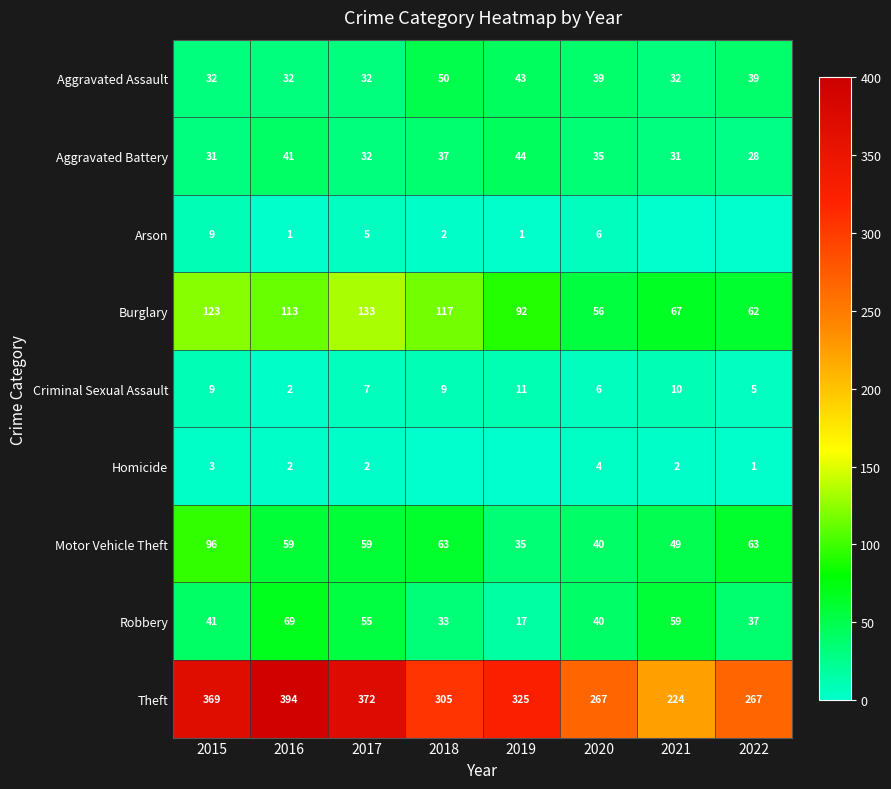

What is the total value across all series at 2017?

697